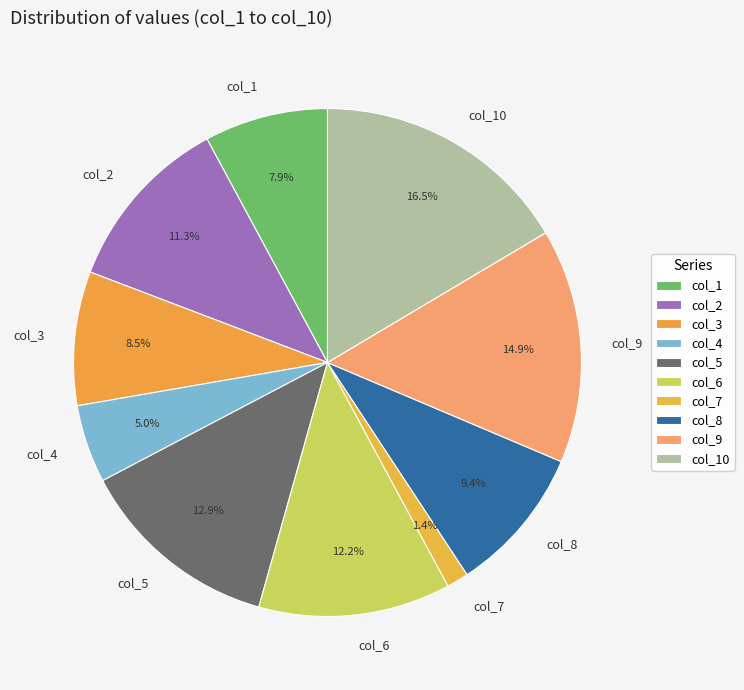

The col_1 slice represents 1% of the pie. True or false?

False